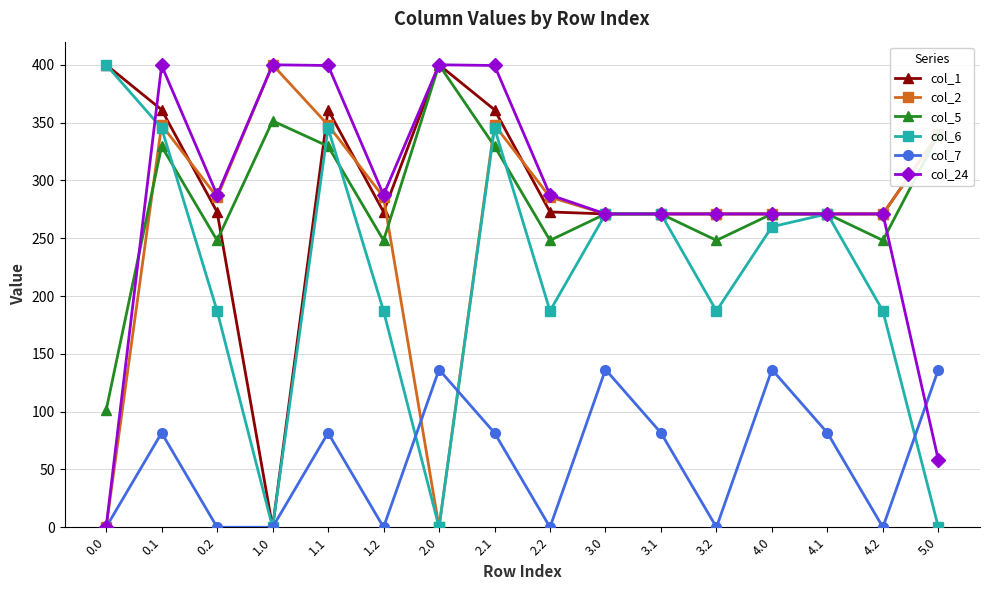

What is the spread (max minus min) of values at 0.2?

287.5